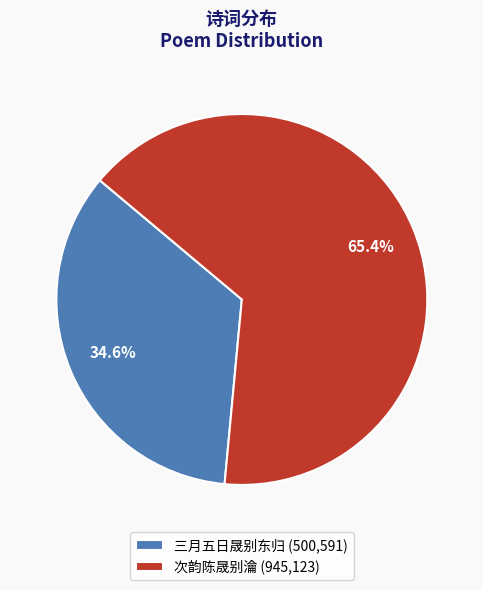

What percentage is the 次韵陈晟别瀹 slice, to the nearest percent?

65%